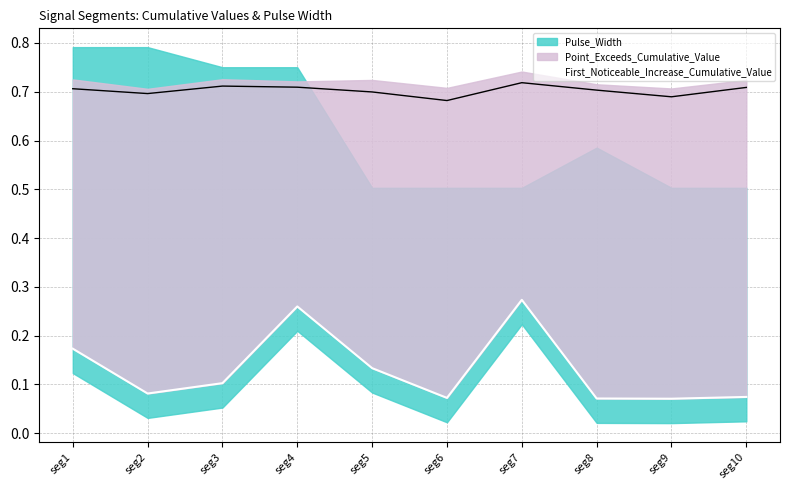

Does the chart have visible grid lines?

Yes